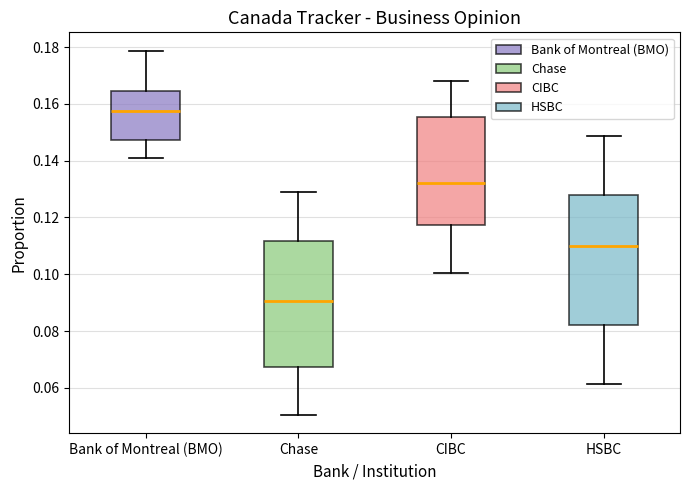

Where is the lower edge of the box for Bank of Montreal (BMO) on the y-axis? The values are not printed on the chart, so give them approximately, as read against the axis.

0.148